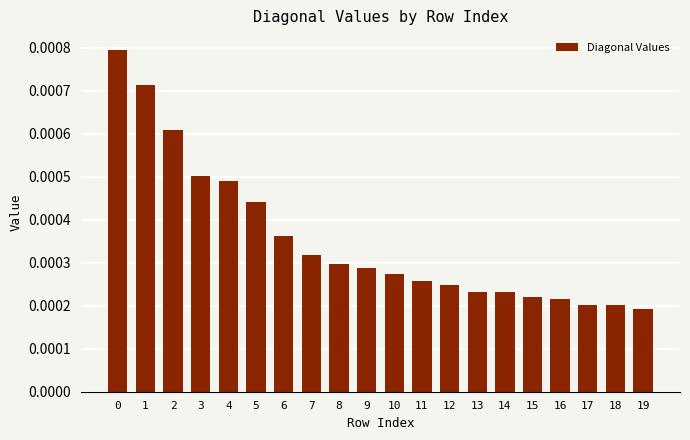

Between 11 and 17, which is larger?

11